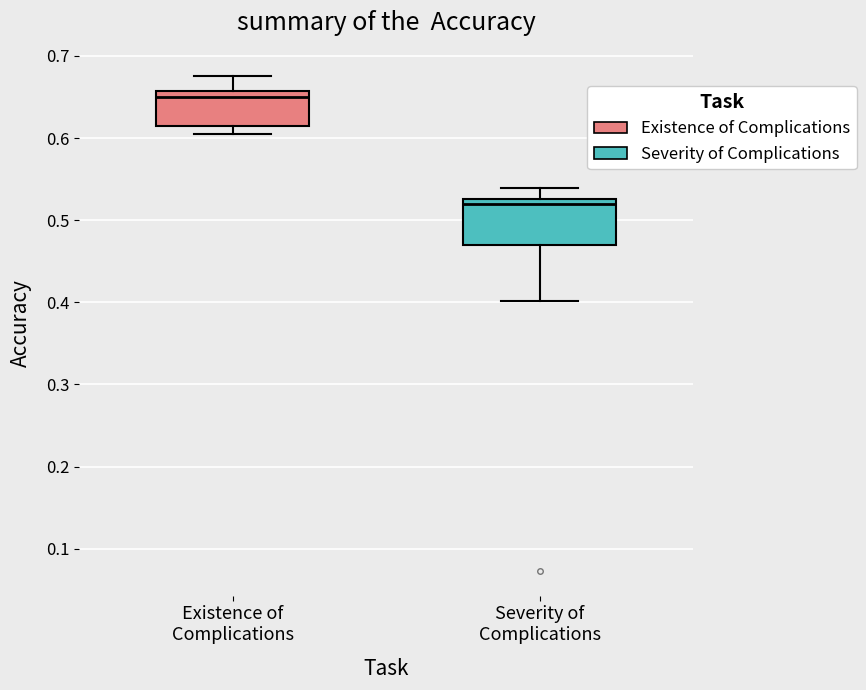

Which box has the highest median line?

Existence of Complications